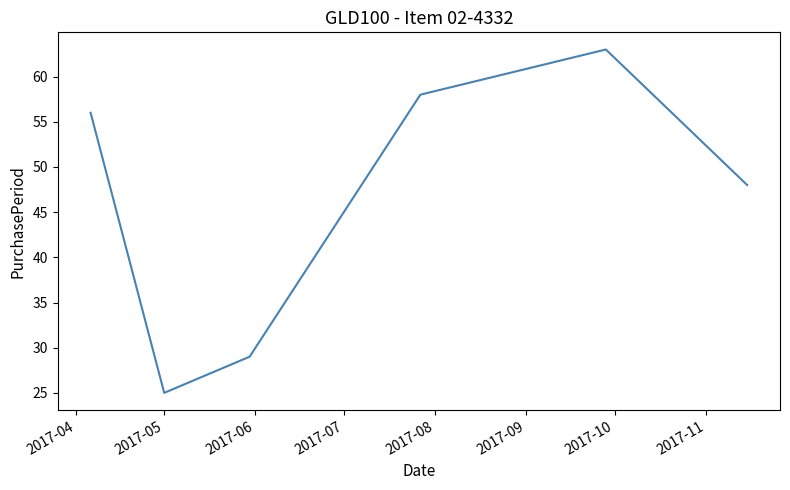

True or false: there are more than 1 points higher than both neighbors.

False